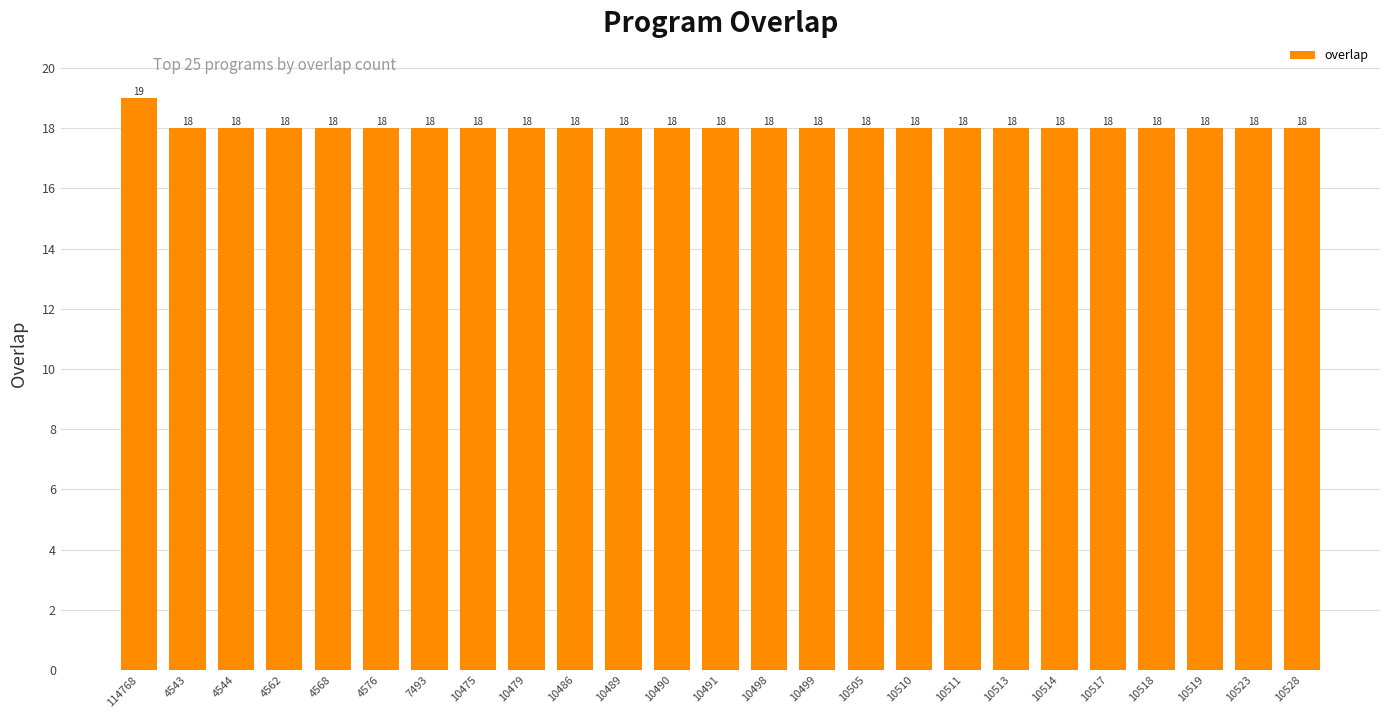

What value does the data have at 10498?

18